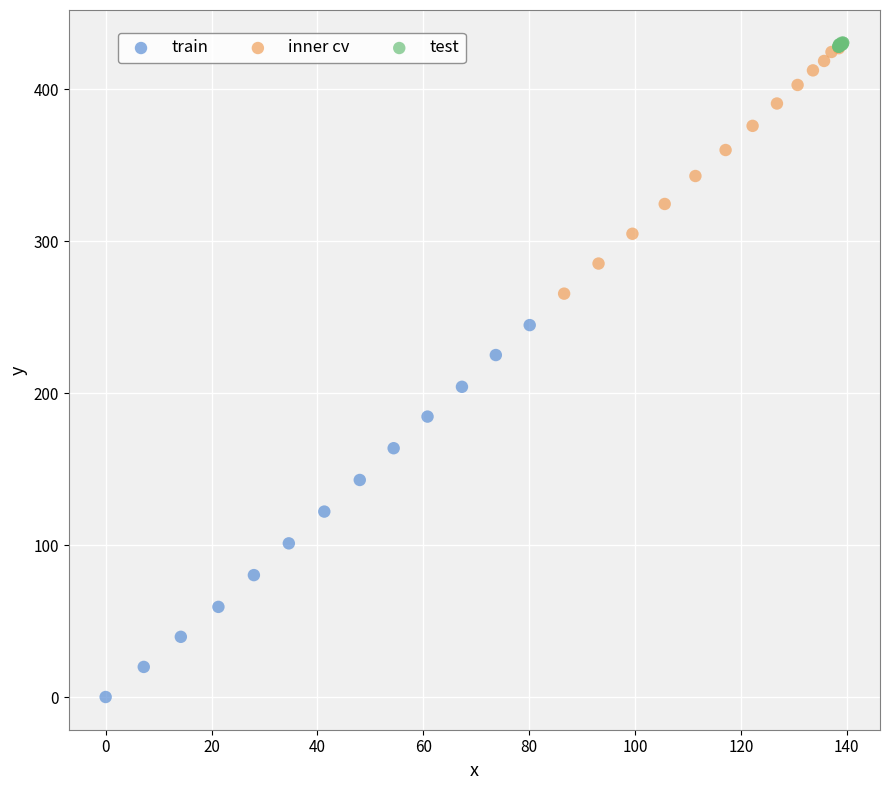

Which series reaches the minimum Y coordinate?

train